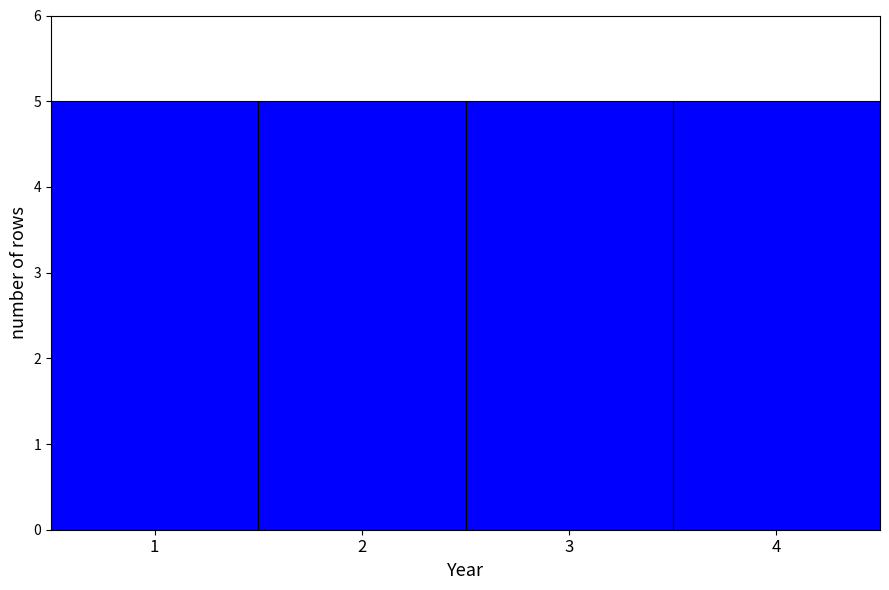

What is the height of the bar covering 2.5 to 3.5 on the x-axis? The values are not printed on the chart, so give them approximately, as read against the axis.

5